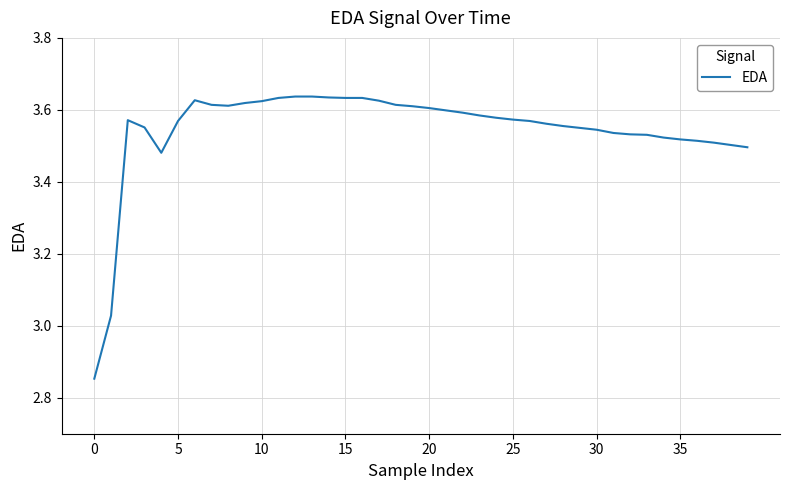

What is the minimum value shown in the chart?

2.9